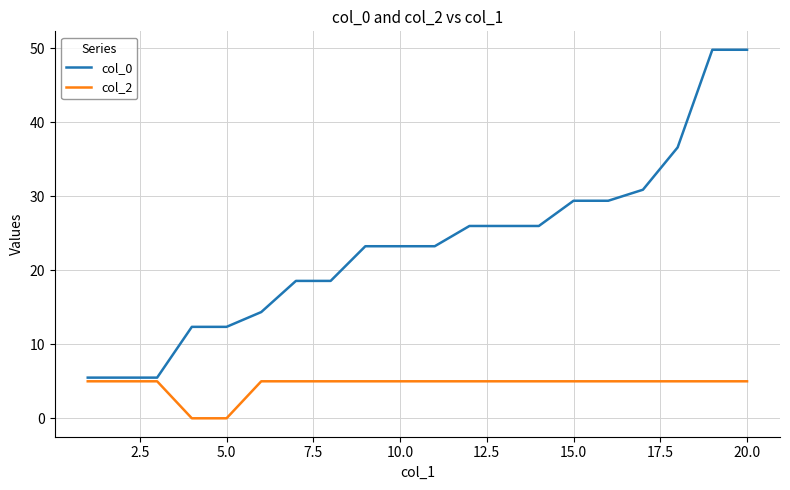

What is the highest value of the col_0 series?

49.8